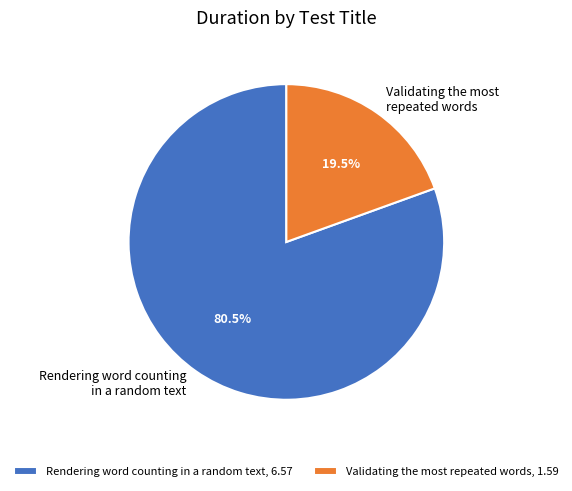

Do Validating the most repeated words and Rendering word counting in a random text together represent more than half of the pie?

Yes